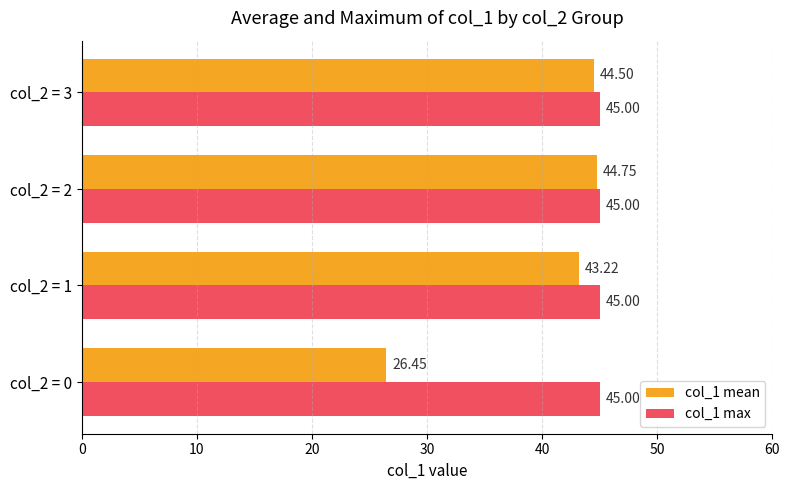

Rank the series by their average value, from lowest to highest.

col_1 mean, col_1 max